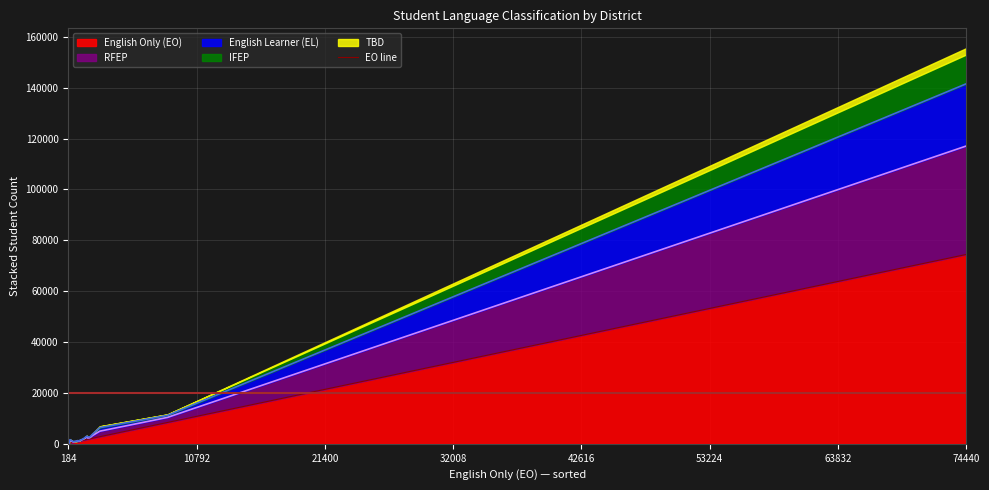

Reading left to right, transcribe all the data shown in this chart.

English Learner (EL): Acton-Agua Dulce Unified=784	Antelope Valley Union High=89	Baldwin Park Unified=285	Centinela Valley Union High=21	Compton Unified=501	Duarte Unified=107	Gorman Joint=35	Hawthorne=48	Inglewood Unified=270	Keppel Union Elementary=7	Lancaster Elementary=74	Lawndale Elementary=38	Lennox=254	Long Beach Unified=13	Los Angeles County Office of Education=1384	Los Angeles Unified=24459	Palmdale Elementary=501	Pasadena Unified=114	Pomona Unified=146	Rowland Unified=51
IFEP: Acton-Agua Dulce Unified=414	Antelope Valley Union High=43	Baldwin Park Unified=164	Centinela Valley Union High=67	Compton Unified=82	Duarte Unified=119	Gorman Joint=17	Hawthorne=42	Inglewood Unified=106	Keppel Union Elementary=6	Lancaster Elementary=5	Lawndale Elementary=29	Lennox=60	Long Beach Unified=10	Los Angeles County Office of Education=485	Los Angeles Unified=11511	Palmdale Elementary=163	Pasadena Unified=46	Pomona Unified=31	Rowland Unified=35
RFEP: Acton-Agua Dulce Unified=1987	Antelope Valley Union High=234	Baldwin Park Unified=995	Centinela Valley Union High=53	Compton Unified=512	Duarte Unified=369	Gorman Joint=56	Hawthorne=264	Inglewood Unified=426	Keppel Union Elementary=7	Lancaster Elementary=34	Lawndale Elementary=270	Lennox=1058	Long Beach Unified=35	Los Angeles County Office of Education=2179	Los Angeles Unified=42641	Palmdale Elementary=1030	Pasadena Unified=121	Pomona Unified=157	Rowland Unified=92
TBD: Acton-Agua Dulce Unified=12	Antelope Valley Union High=2	Baldwin Park Unified=4	Centinela Valley Union High=5	Compton Unified=62	Duarte Unified=2	Gorman Joint=1	Hawthorne=8	Inglewood Unified=24	Keppel Union Elementary=0	Lancaster Elementary=4	Lawndale Elementary=0	Lennox=0	Long Beach Unified=0	Los Angeles County Office of Education=74	Los Angeles Unified=2500	Palmdale Elementary=2	Pasadena Unified=12	Pomona Unified=15	Rowland Unified=0
English Only (EO): Acton-Agua Dulce Unified=8377	Antelope Valley Union High=965	Baldwin Park Unified=1709	Centinela Valley Union High=255	Compton Unified=1781	Duarte Unified=1416	Gorman Joint=1133	Hawthorne=215	Inglewood Unified=1963	Keppel Union Elementary=232	Lancaster Elementary=1032	Lawndale Elementary=184	Lennox=324	Long Beach Unified=237	Los Angeles County Office of Education=2795	Los Angeles Unified=74440	Palmdale Elementary=2175	Pasadena Unified=1155	Pomona Unified=585	Rowland Unified=882